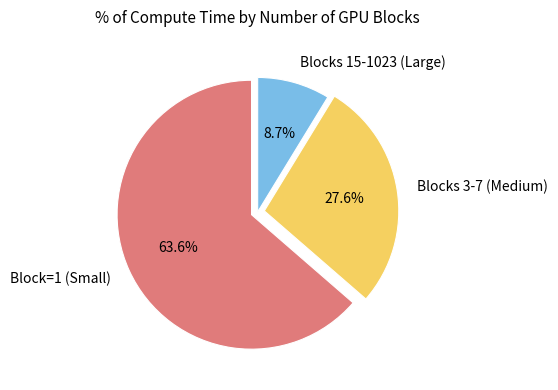

How many segments does this pie chart have?

3